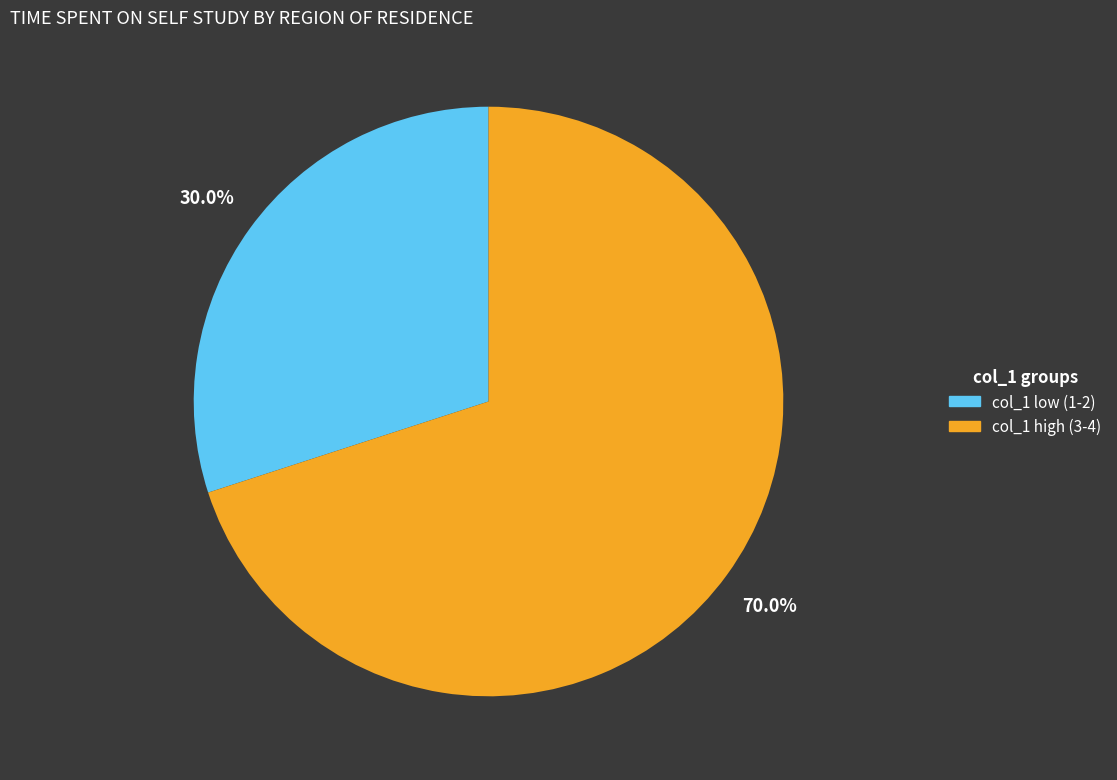

Is there any slice that represents more than half of the pie?

Yes